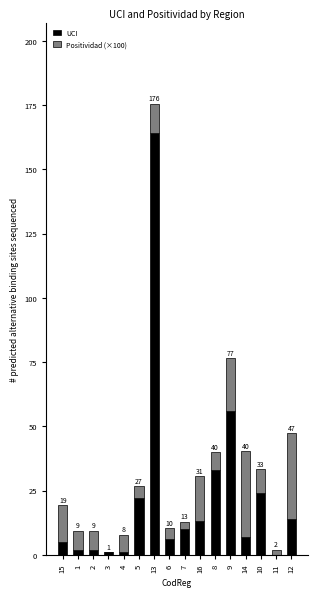

Between 5 and 11, which series saw the biggest shift?

UCI